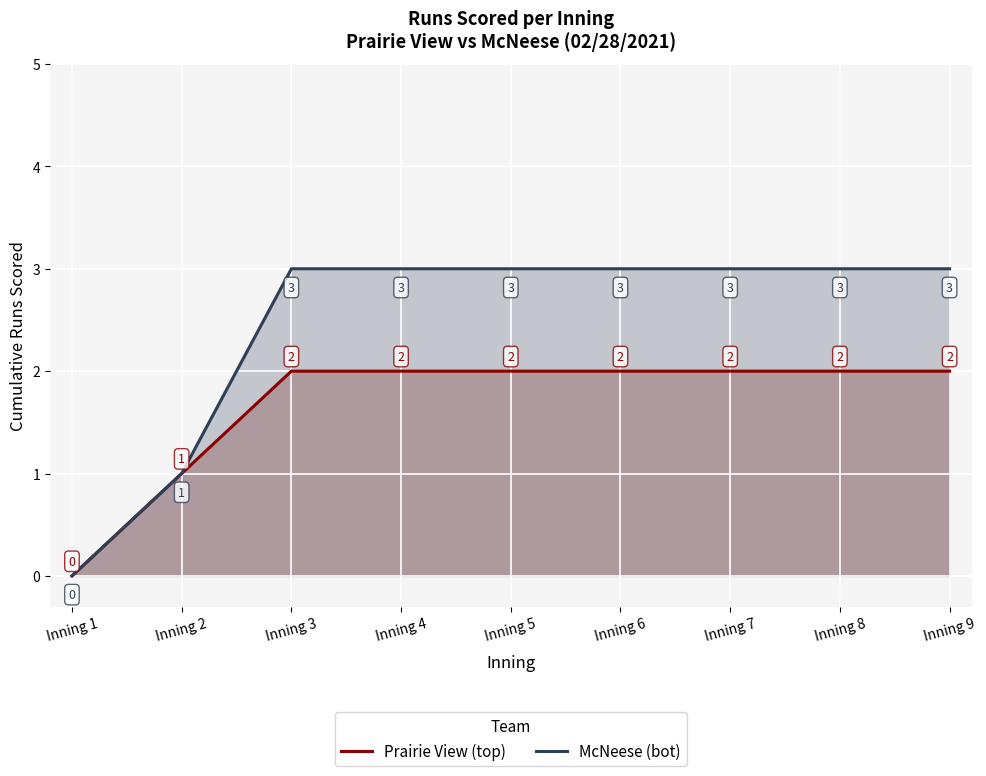

What is the approximate value of McNeese (bot) at Inning 6?

3